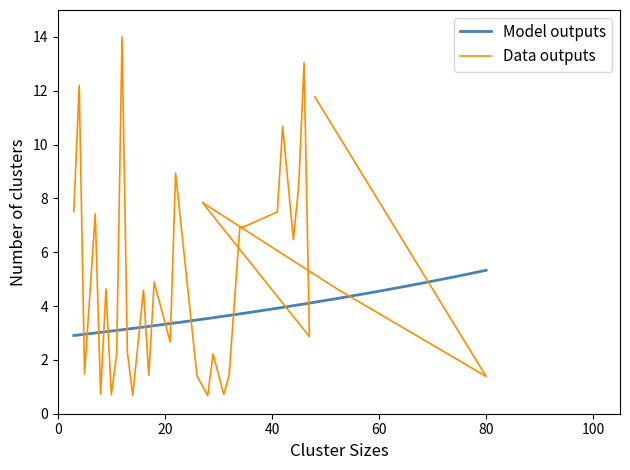

Reading left to right, list all the values displayed in this chart.

3=7.5	4=12.2	5=1.5	7=7.4	8=0.7	9=4.6	10=0.7	11=2.2	12=14.0	13=2.3	14=0.7	16=4.6	17=1.4	18=4.9	21=2.7	22=8.9	26=1.4	28=0.7	29=2.2	31=0.7	32=1.4	34=6.9	35=7.0	41=7.5	42=10.7	44=6.5	45=8.5	46=13.0	47=2.9	27=7.8	52=4.7	80=1.4	48=11.8